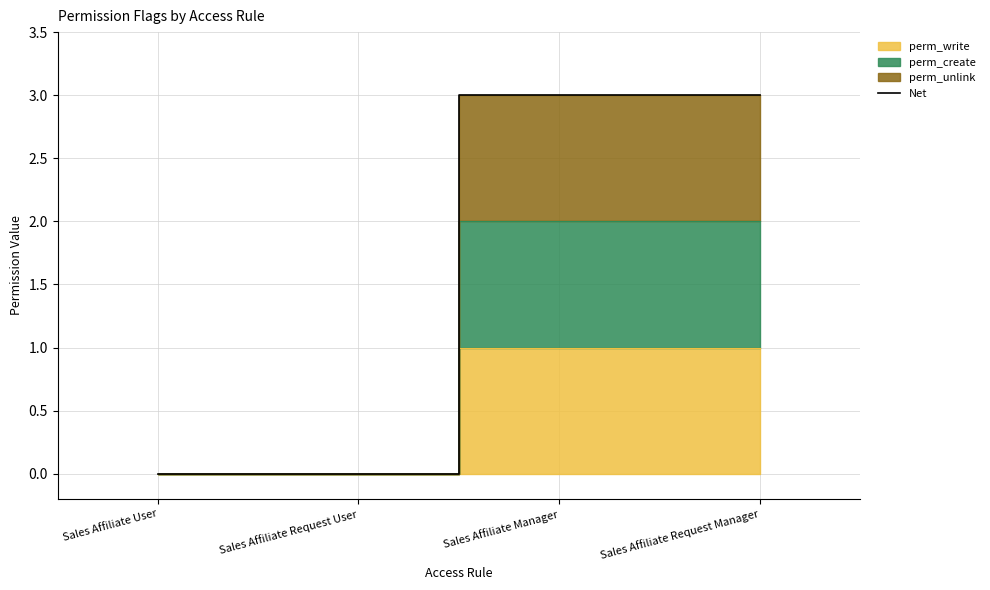

What is the maximum value for Net?

3